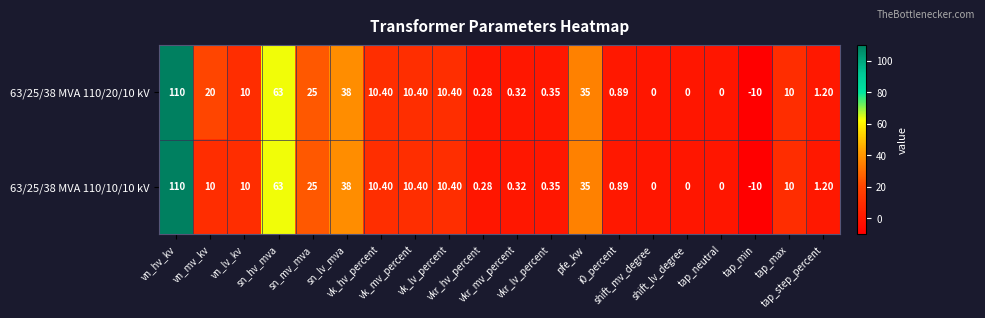

How many distinct data groups are displayed?

2